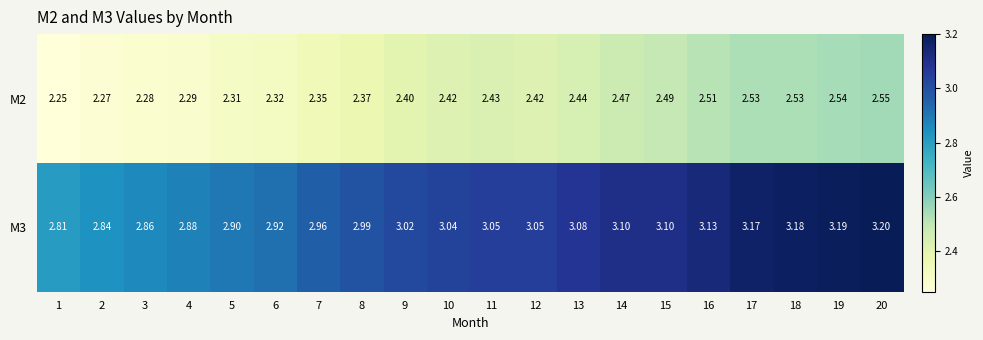

At which category does the chart reach its peak across all series?

20